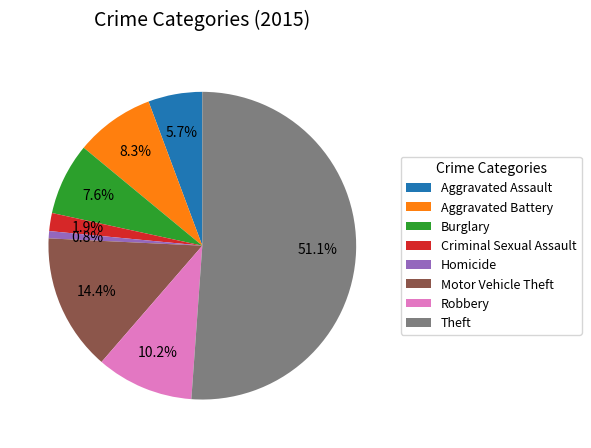

Between Motor Vehicle Theft and Aggravated Battery, which is larger?

Motor Vehicle Theft